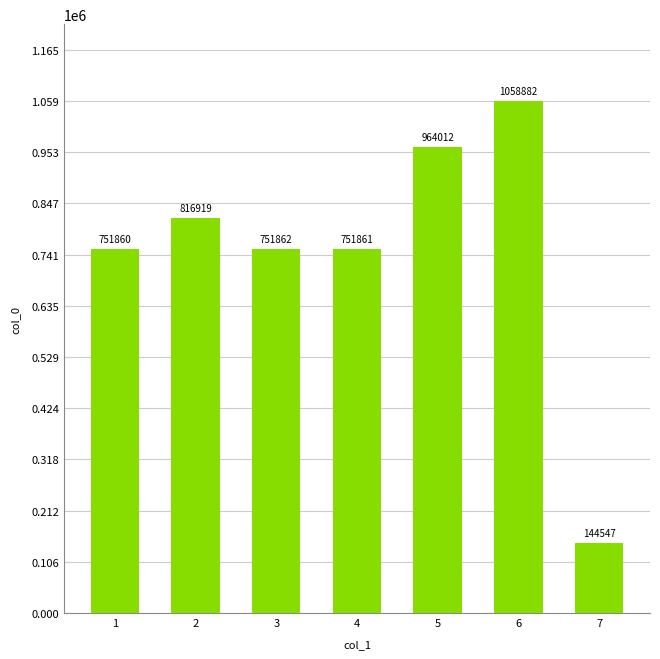

How many bars are there in total?

7